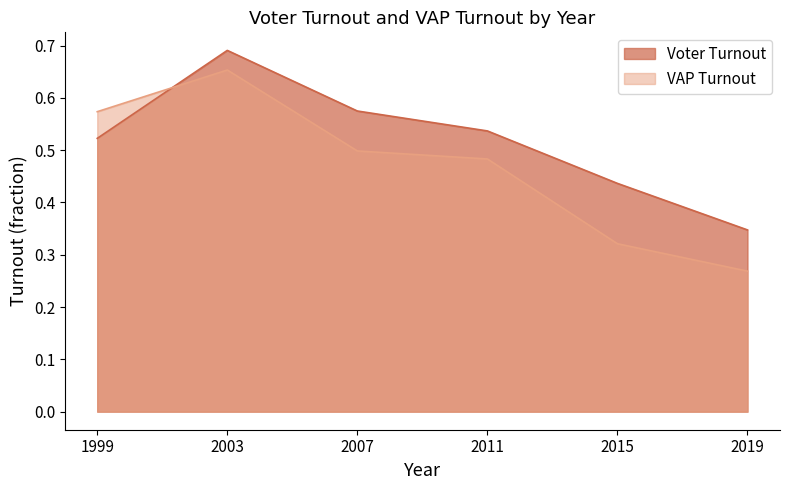

At which label does Voter Turnout reach its minimum?

2019